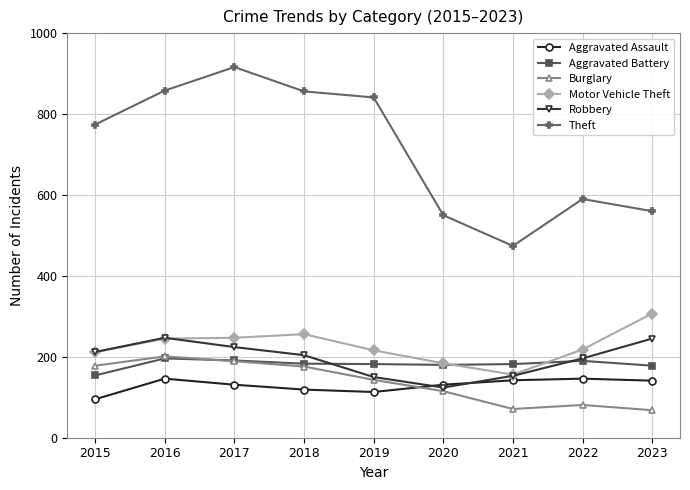

At which category does Robbery reach its first local peak?

2016